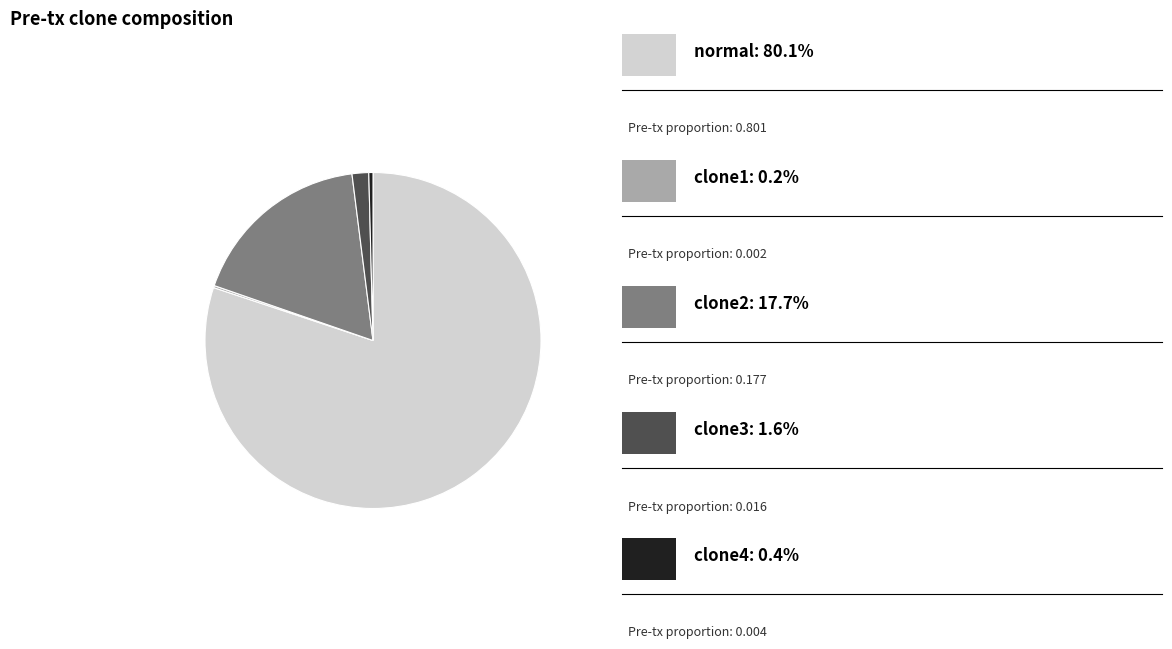

Does any single category account for the majority?

Yes